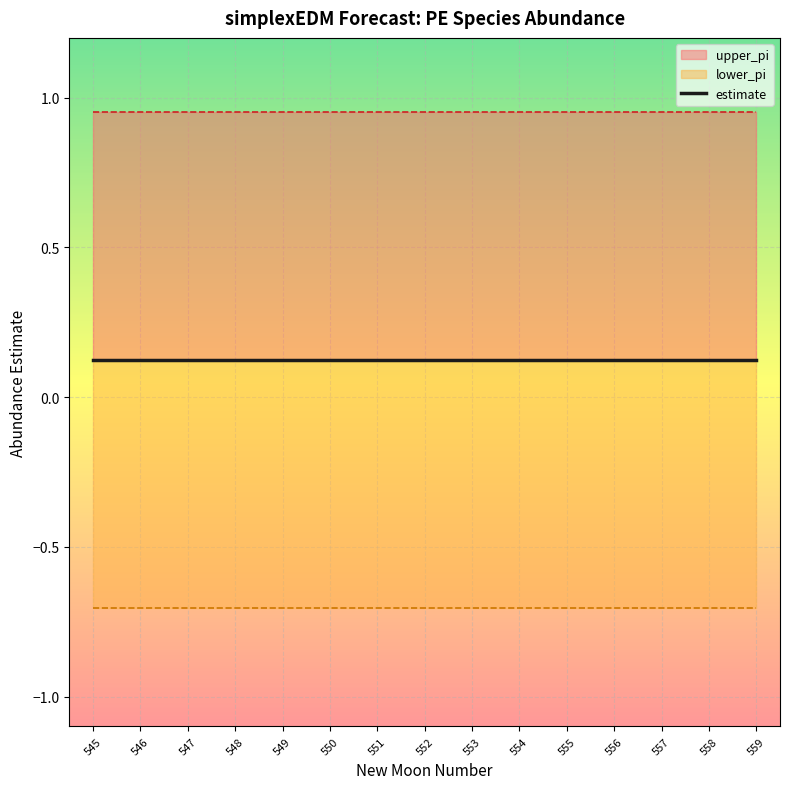

Reading left to right, transcribe all the data shown in this chart.

estimate: 0.1	0.1	0.1	0.1	0.1	0.1	0.1	0.1	0.1	0.1	0.1	0.1	0.1	0.1	0.1
upper_pi: 1.0	1.0	1.0	1.0	1.0	1.0	1.0	1.0	1.0	1.0	1.0	1.0	1.0	1.0	1.0
lower_pi: -0.7	-0.7	-0.7	-0.7	-0.7	-0.7	-0.7	-0.7	-0.7	-0.7	-0.7	-0.7	-0.7	-0.7	-0.7